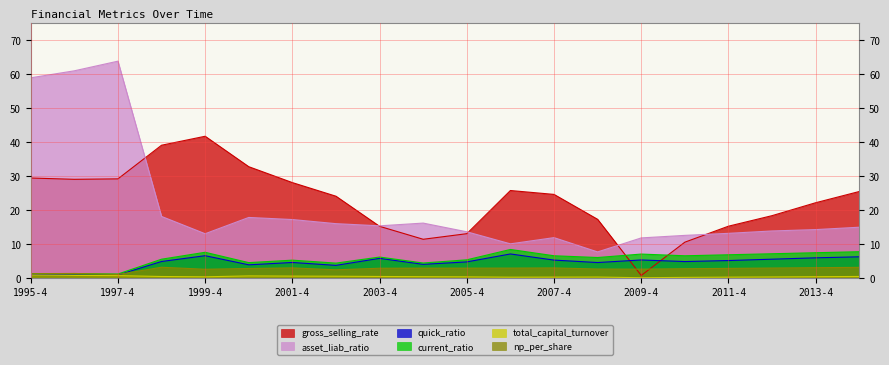

How many series are shown in this chart?

6